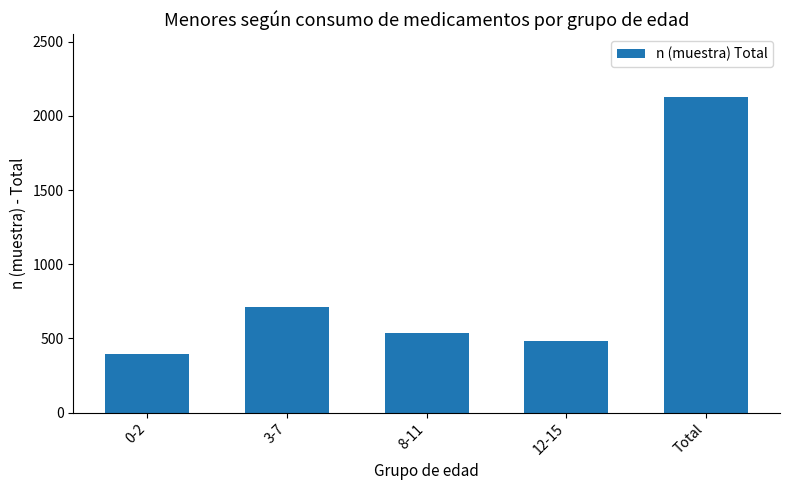

What is the sum of the values at Total and 3-7?

2838